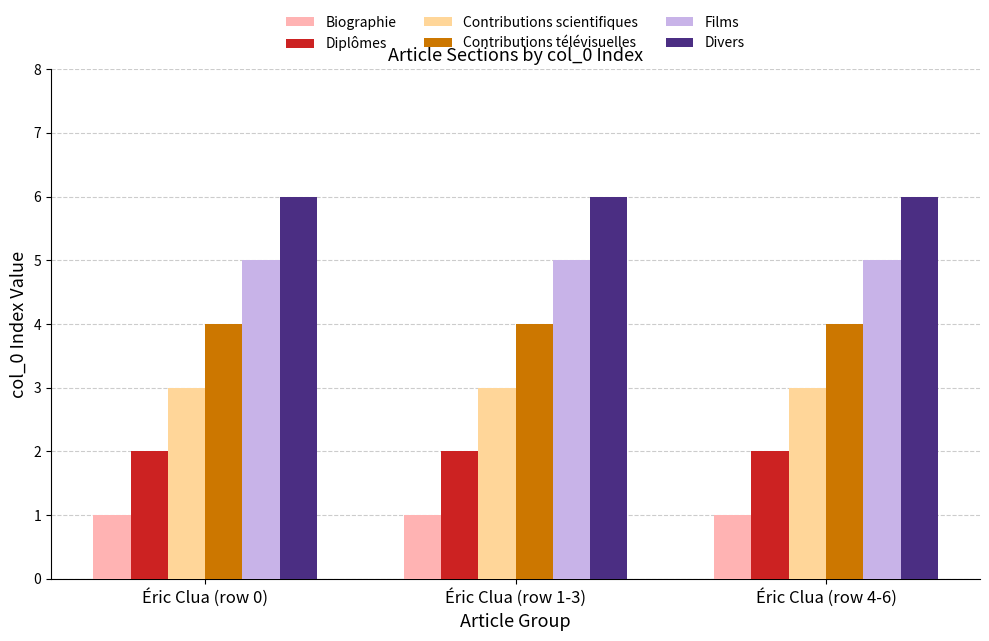

Read the Films value at Éric Clua (row 4-6).

5